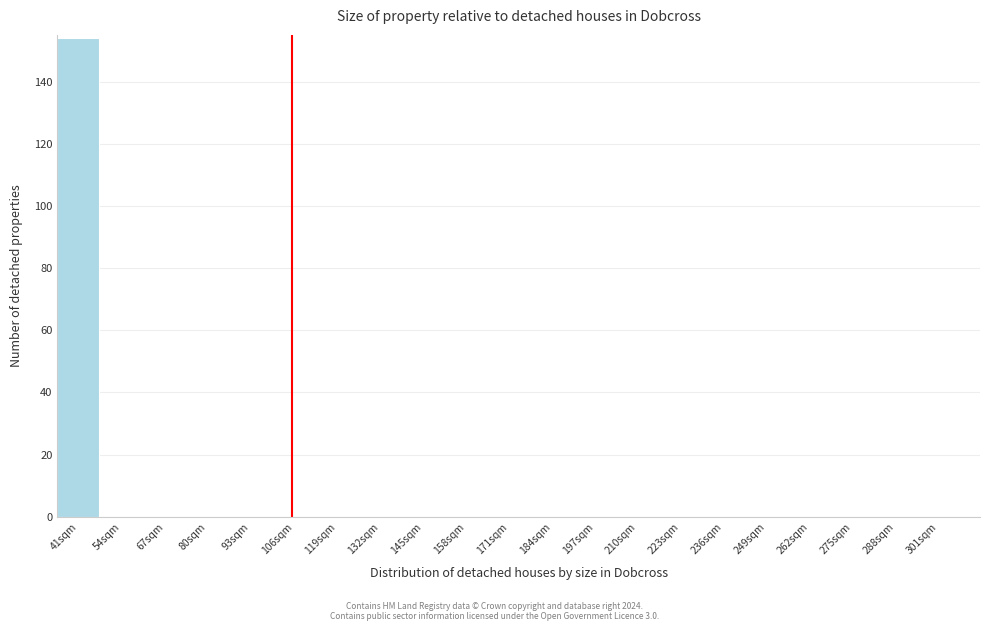

Reading right to left, transcribe all the data shown in this chart.

301sqm=0	288sqm=0	275sqm=0	262sqm=0	249sqm=0	236sqm=0	223sqm=0	210sqm=0	197sqm=0	184sqm=0	171sqm=0	158sqm=0	145sqm=0	132sqm=0	119sqm=0	106sqm=0	93sqm=0	80sqm=0	67sqm=0	54sqm=0	41sqm=154